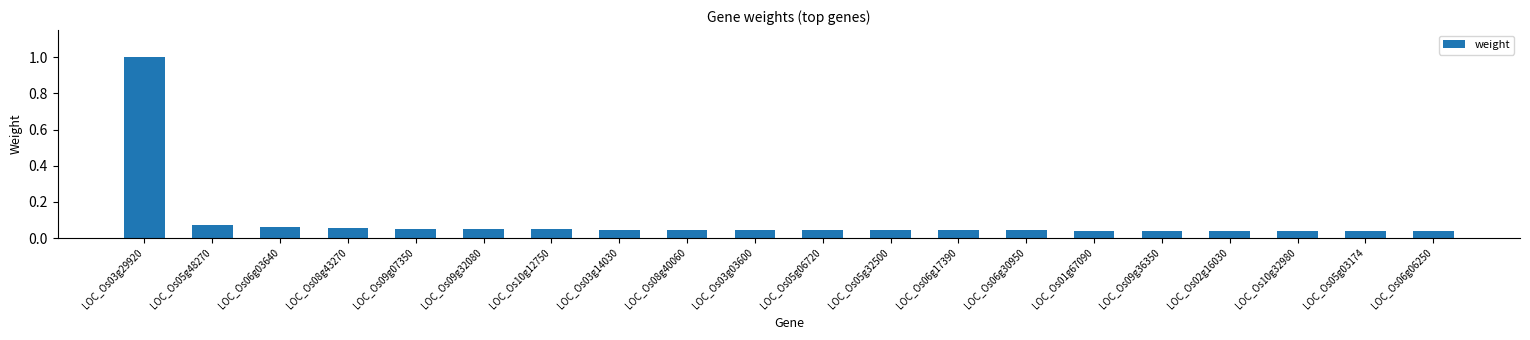

Is it true that the value at LOC_Os06g17390 is 0.1?

False